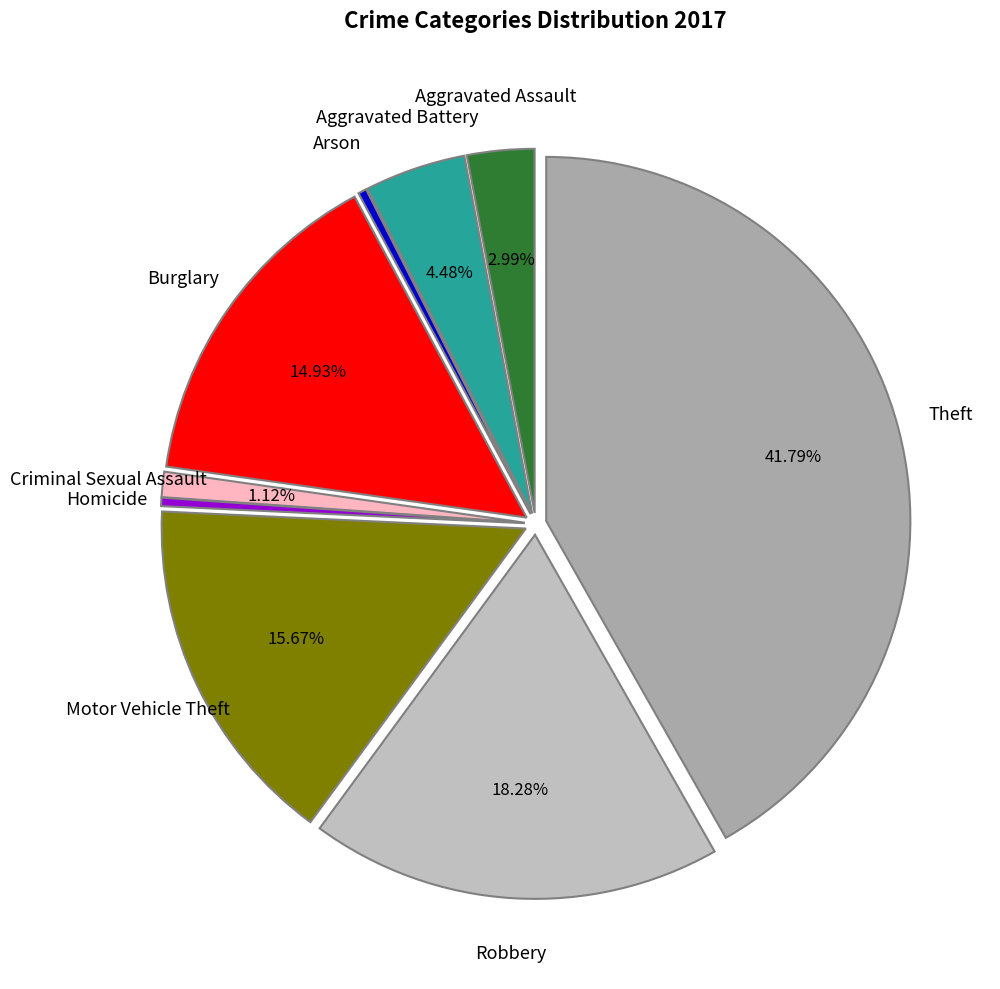

Rank the categories by value from highest to lowest.

Theft, Robbery, Motor Vehicle Theft, Burglary, Aggravated Battery, Aggravated Assault, Criminal Sexual Assault, Arson, Homicide